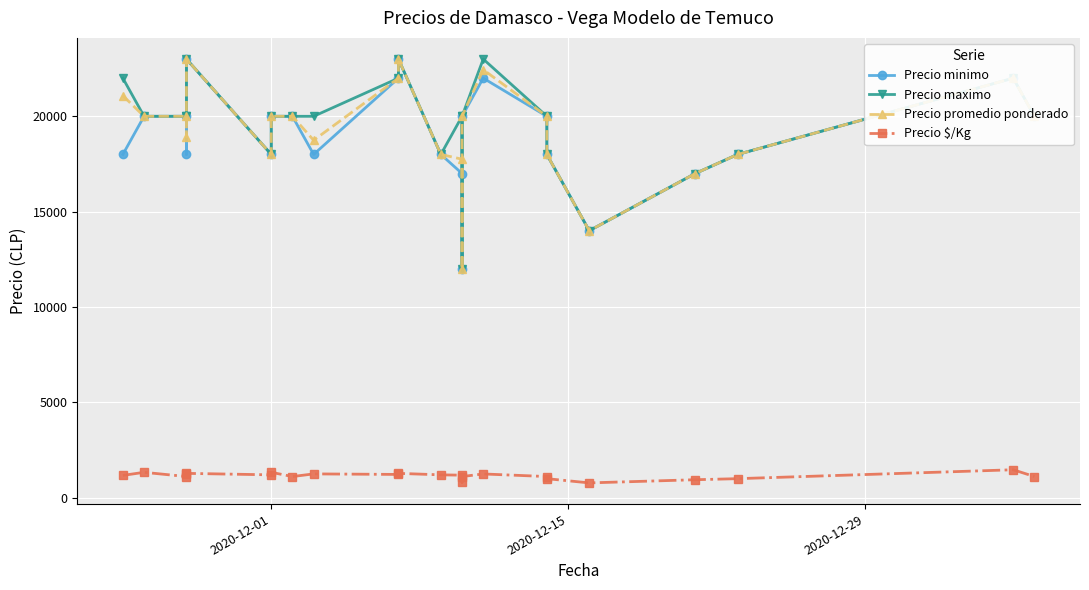

In Precio promedio ponderado, how many points are higher than both neighbors (excluding endpoints)?

4